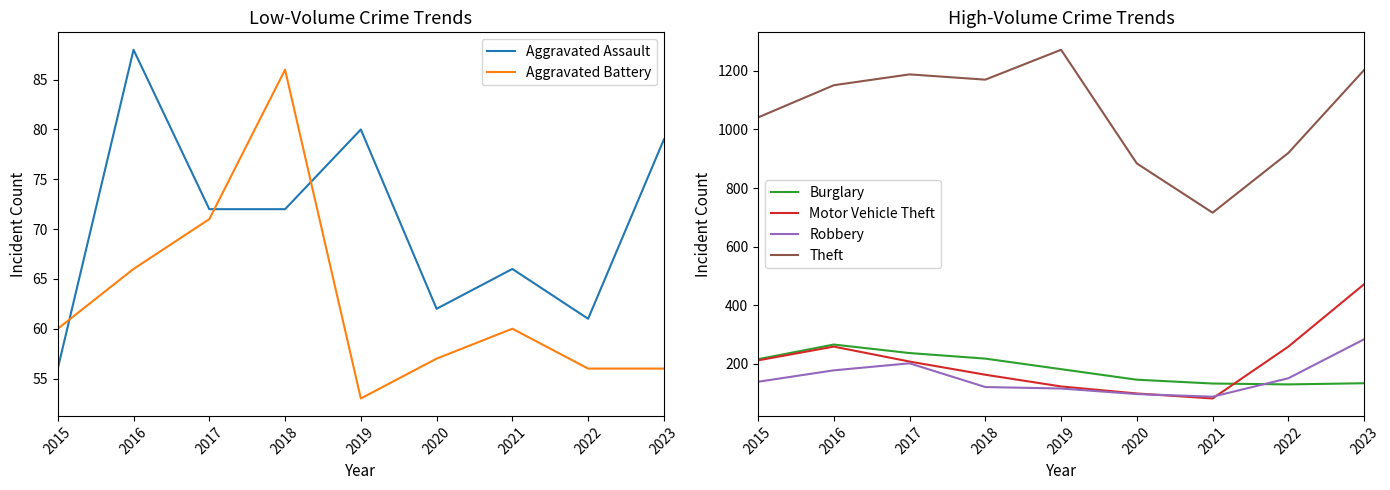

Reading left to right, transcribe all the data shown in this chart.

Aggravated Assault: 2015=56	2016=88	2017=72	2018=72	2019=80	2020=62	2021=66	2022=61	2023=79
Aggravated Battery: 2015=60	2016=66	2017=71	2018=86	2019=53	2020=57	2021=60	2022=56	2023=56
Burglary: 2015=216	2016=266	2017=237	2018=218	2019=182	2020=146	2021=133	2022=130	2023=134
Motor Vehicle Theft: 2015=212	2016=259	2017=208	2018=163	2019=123	2020=99	2021=82	2022=259	2023=472
Robbery: 2015=139	2016=178	2017=202	2018=121	2019=116	2020=97	2021=88	2022=151	2023=284
Theft: 2015=1041	2016=1151	2017=1188	2018=1170	2019=1272	2020=884	2021=716	2022=920	2023=1203